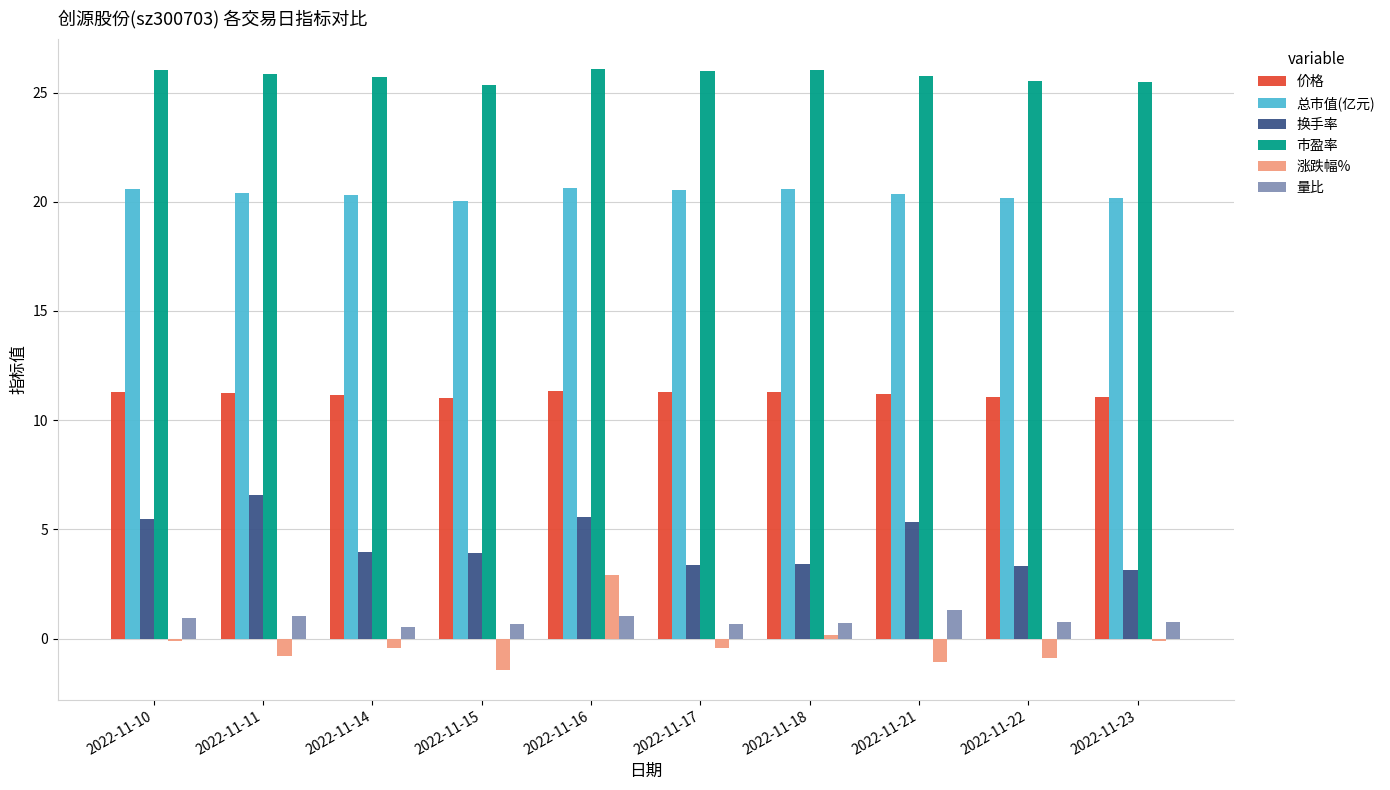

What is the sum of all 总市值(亿元) values?

203.8